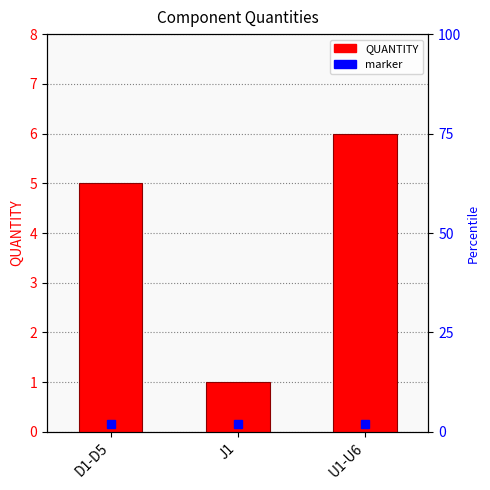

At which label does the data first exceed 5?

U1-U6